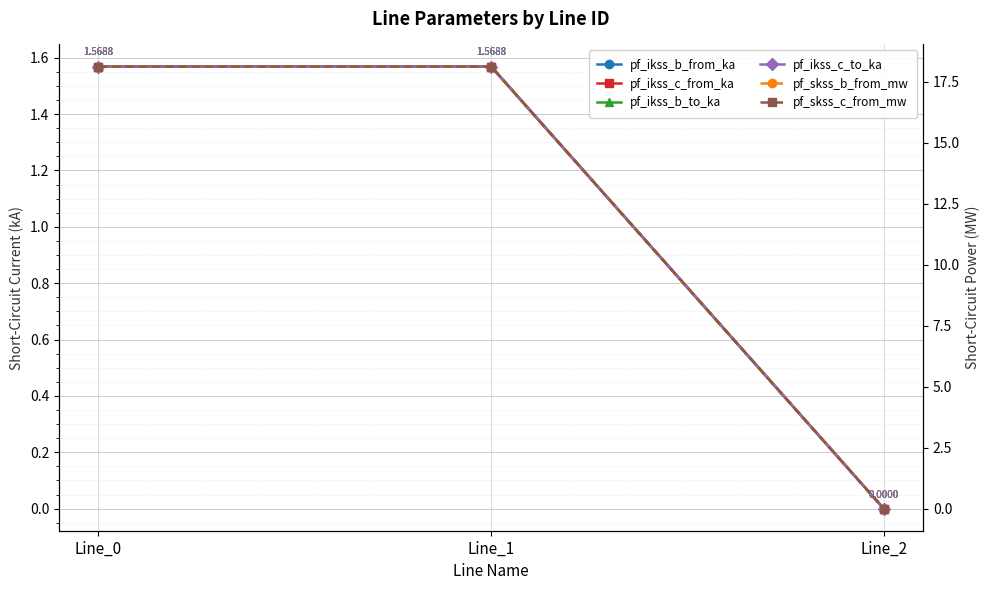

Reading left to right, list all the values displayed in this chart.

pf_ikss_b_from_ka: Line_0=1.6	Line_1=1.6	Line_2=0.0
pf_ikss_c_from_ka: Line_0=1.6	Line_1=1.6	Line_2=0.0
pf_ikss_b_to_ka: Line_0=1.6	Line_1=1.6	Line_2=0.0
pf_ikss_c_to_ka: Line_0=1.6	Line_1=1.6	Line_2=0.0
pf_skss_b_from_mw: Line_0=18.1	Line_1=18.1	Line_2=0.0
pf_skss_c_from_mw: Line_0=18.1	Line_1=18.1	Line_2=0.0